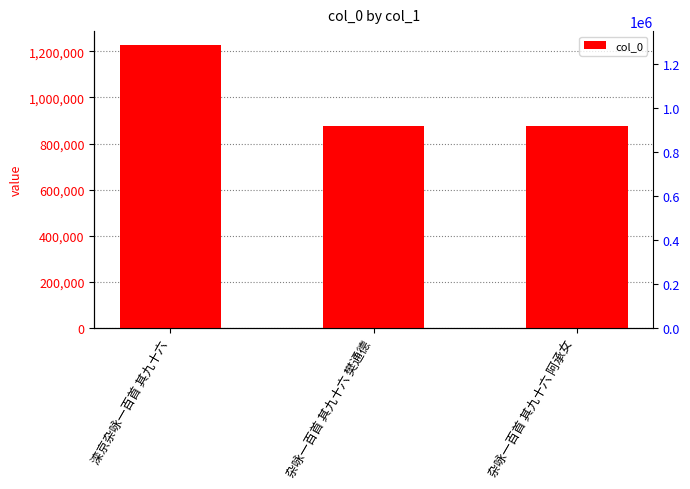

What is the ratio of the value at 滦京杂咏一百首 其九十六 to the value at 杂咏一百首 其九十六 阿承女?

1.4